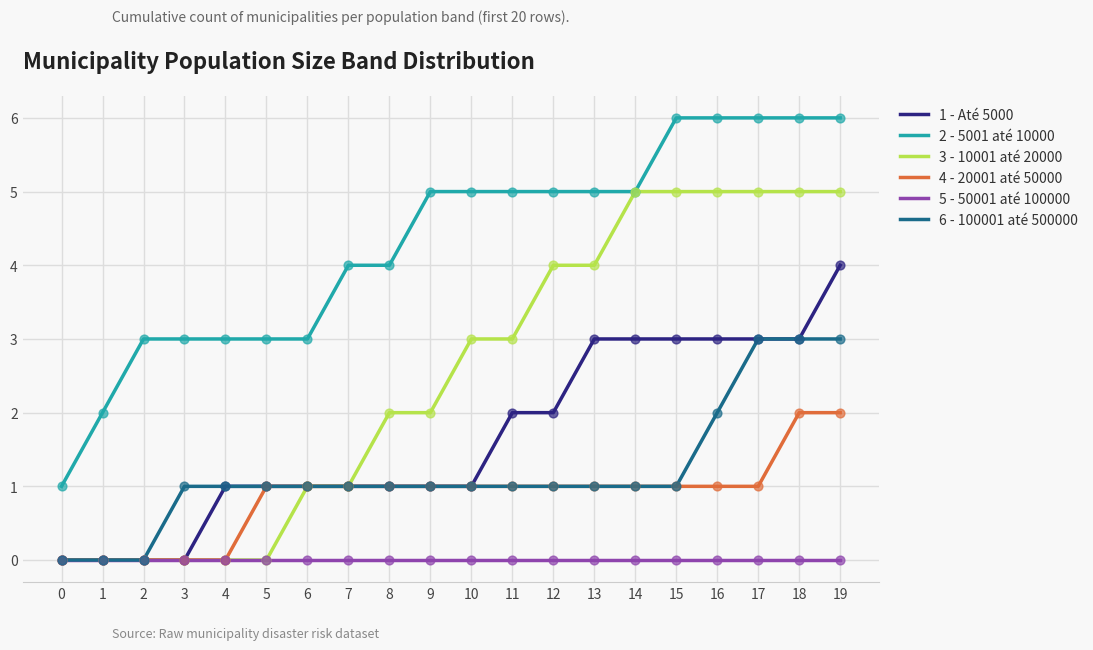

At which category is the sum across all series the highest?

19